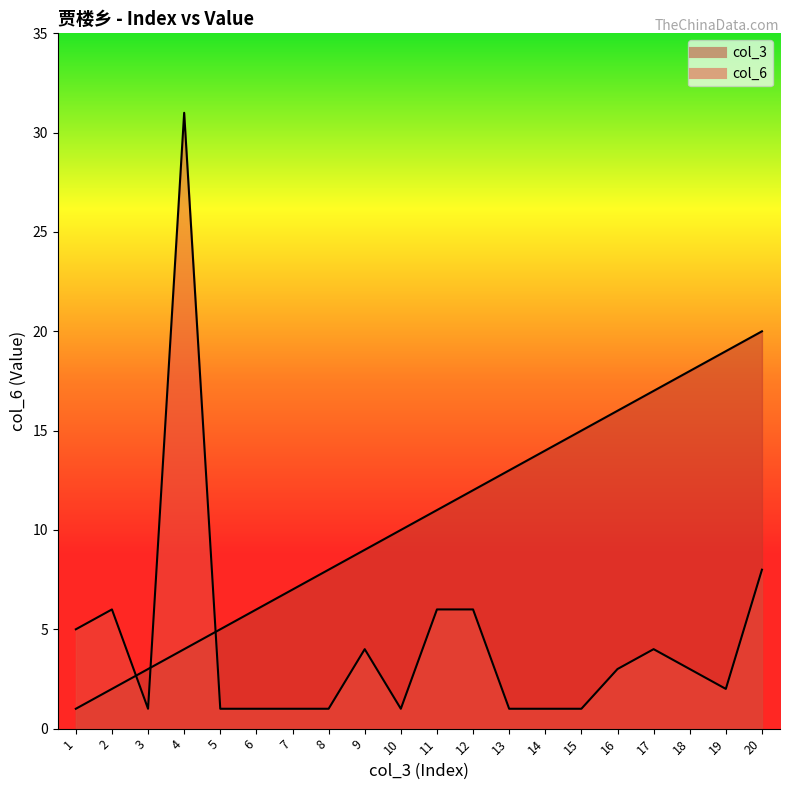

At which label is col_6 closest to 16?

20